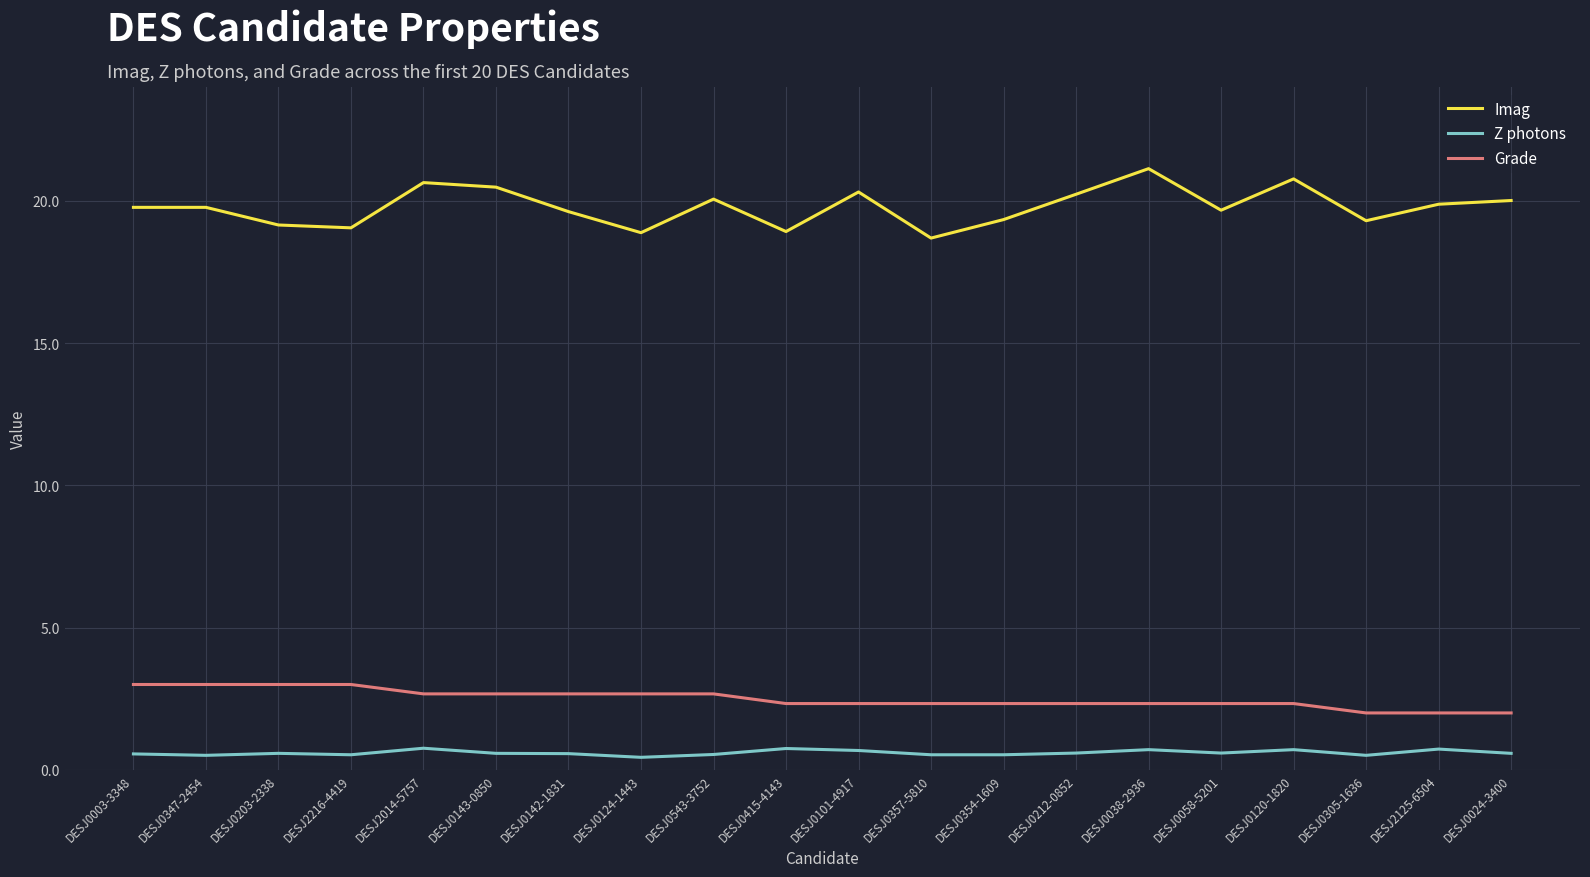

In Z photons, how many points are higher than both neighbors (excluding endpoints)?

6